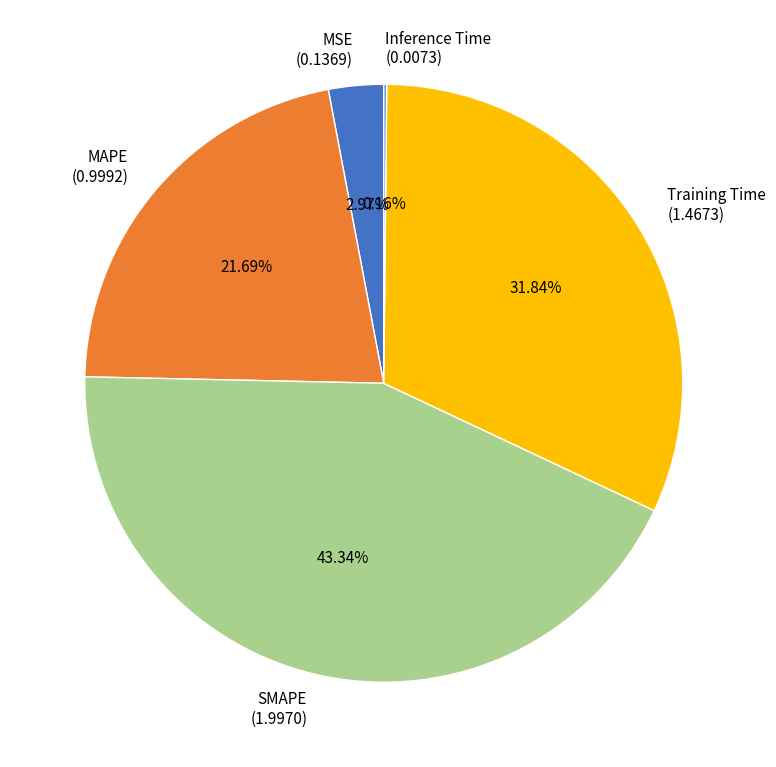

Does Training Time account for over 50% of the chart?

No